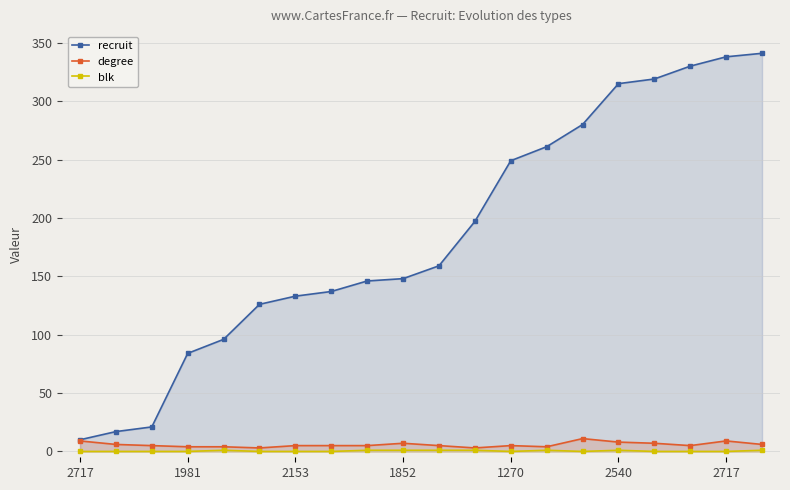

How many series are shown in this chart?

3